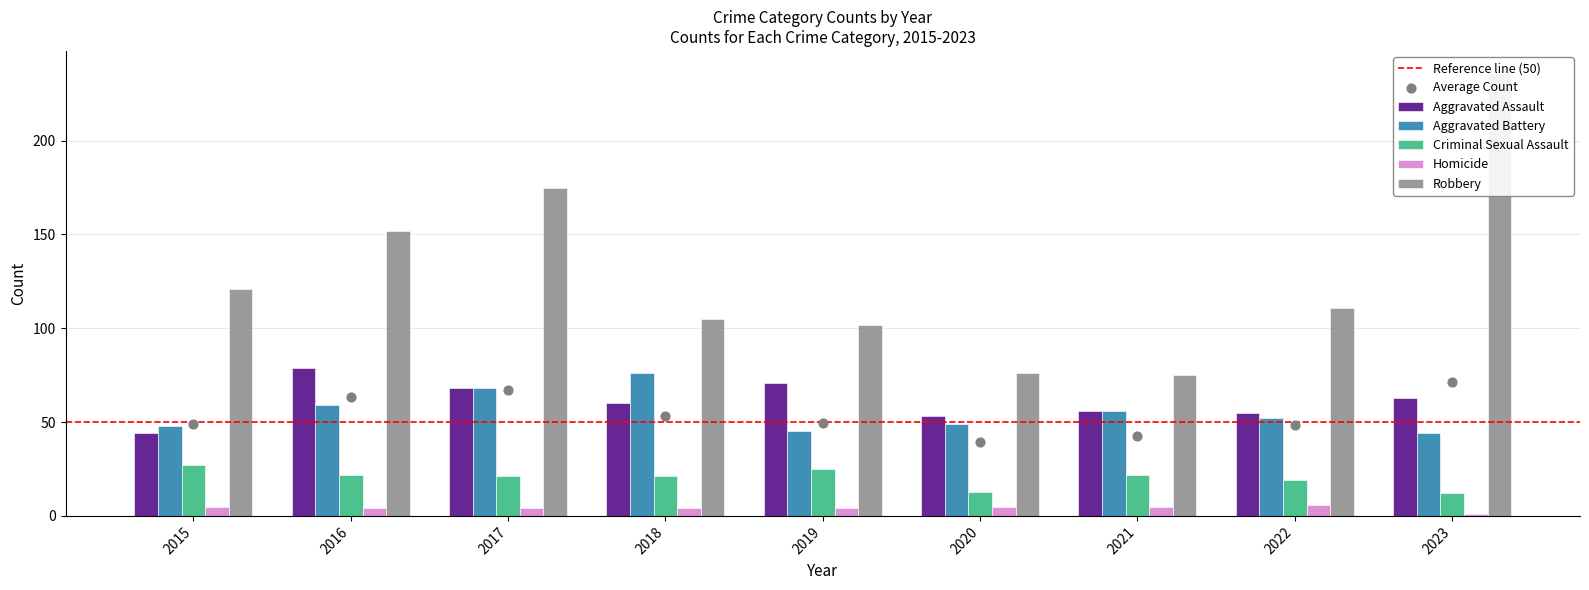

Which series has the largest Y range (max minus min)?

Robbery